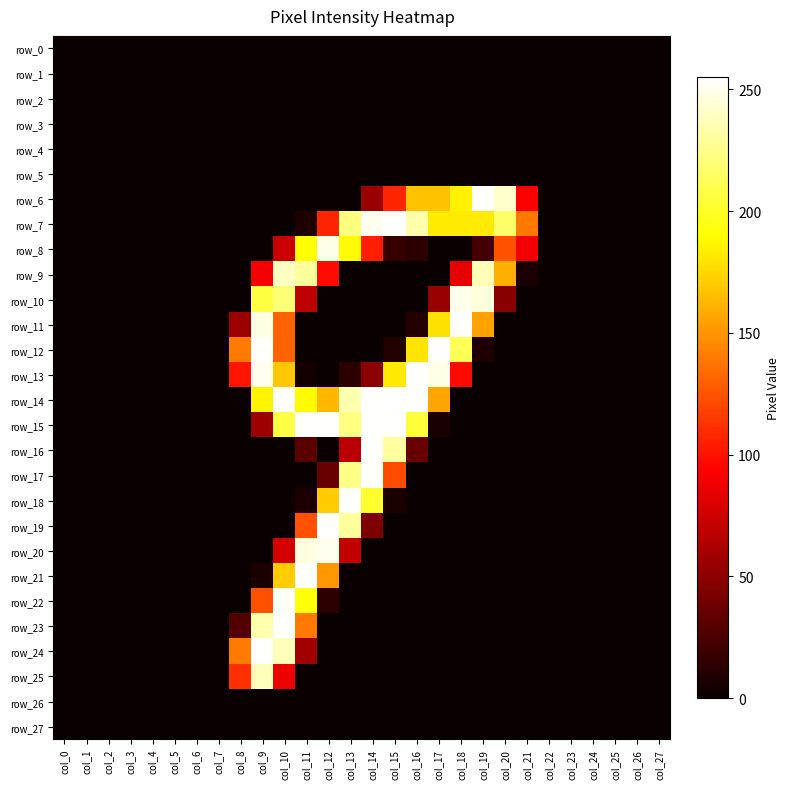

How many series are shown in this chart?

28